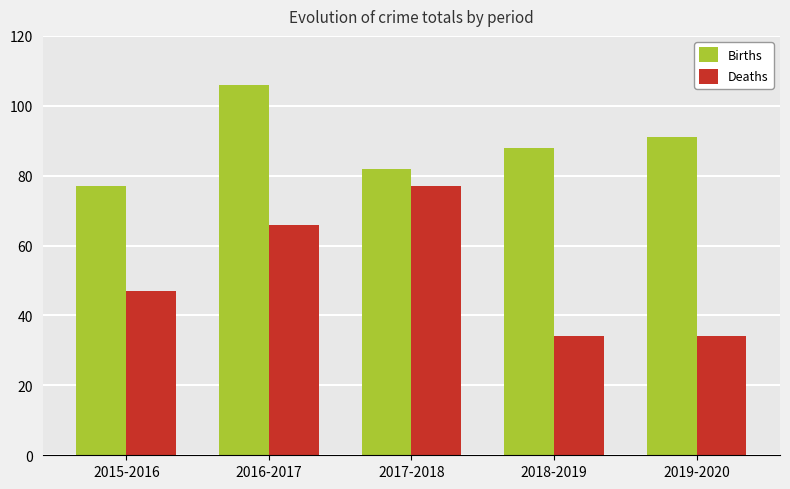

What value does the Deaths series have at 2017-2018, to the nearest 10?

80